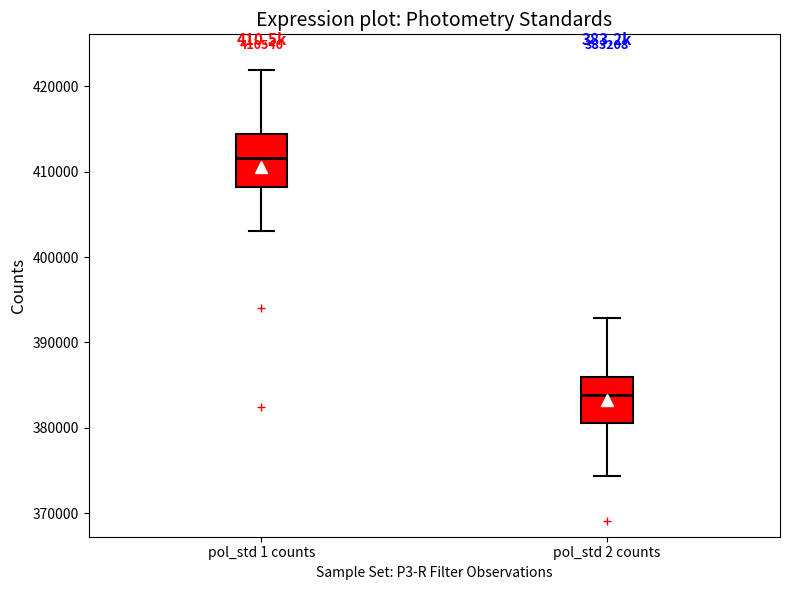

Which box's median line is the highest?

pol_std 1 counts